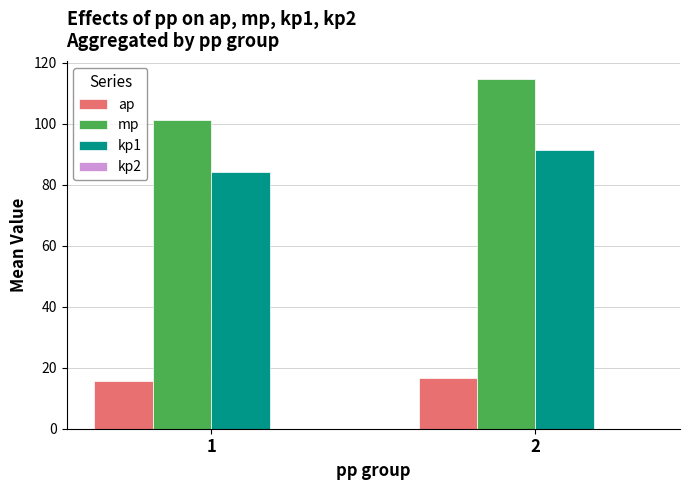

What is the spread (max minus min) of values at 1?

85.8